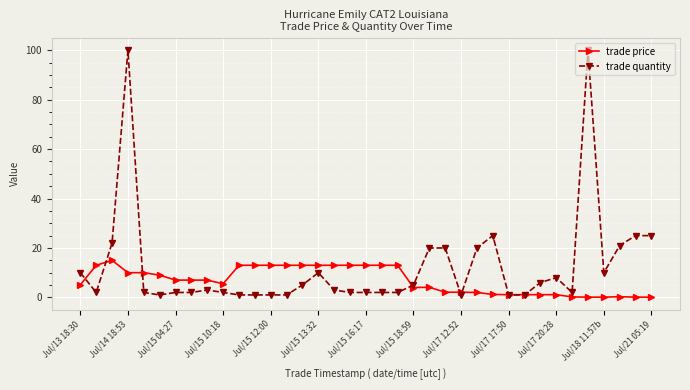

What is the value of the trade quantity point at the 15th from the left?

5.0